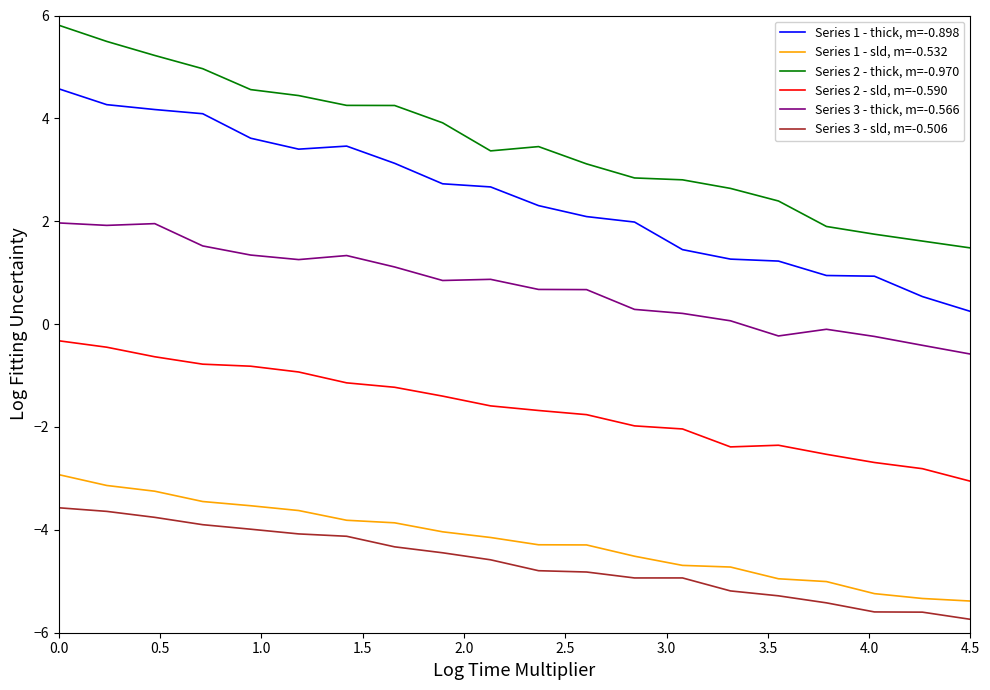

What is the difference between the maximum and minimum values in the Series 3 - sld, m=-0.506 series?

2.2